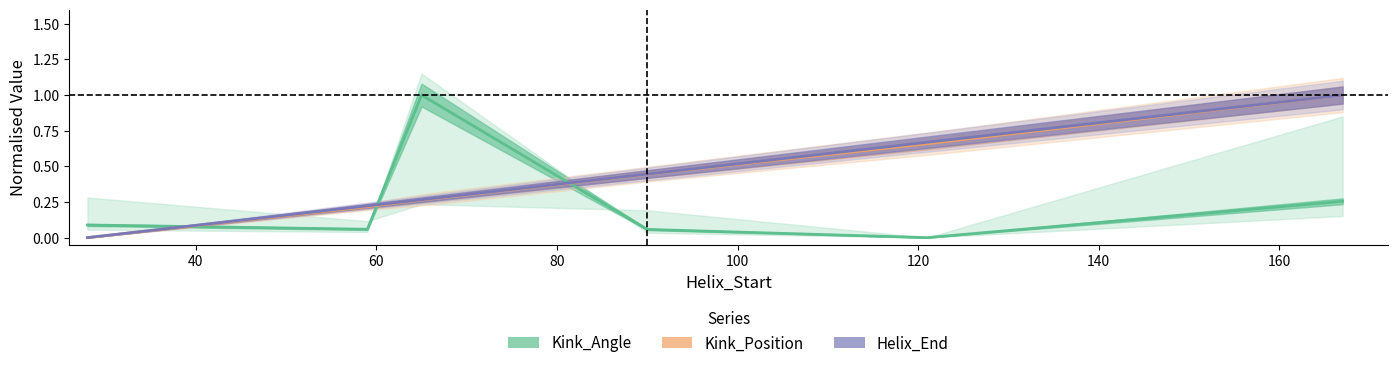

Which series ends up on top after the final intersection of Helix_End and Kink_Angle?

Helix_End